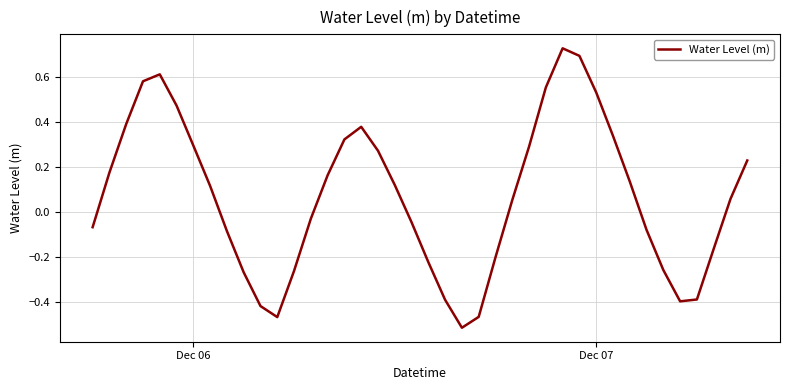

What is the difference between the maximum and minimum values?

1.2